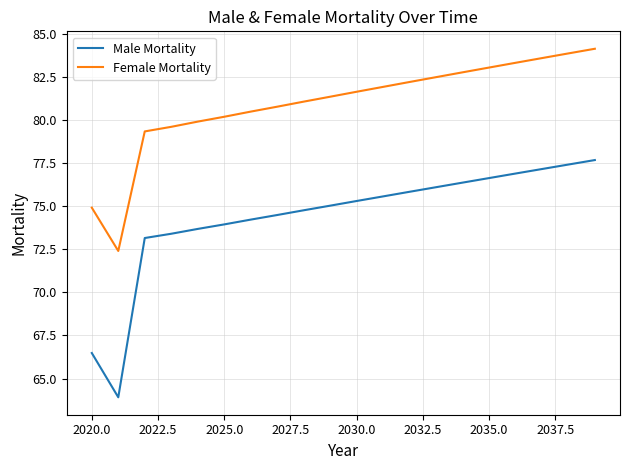

What is the minimum value shown in the chart?

63.9